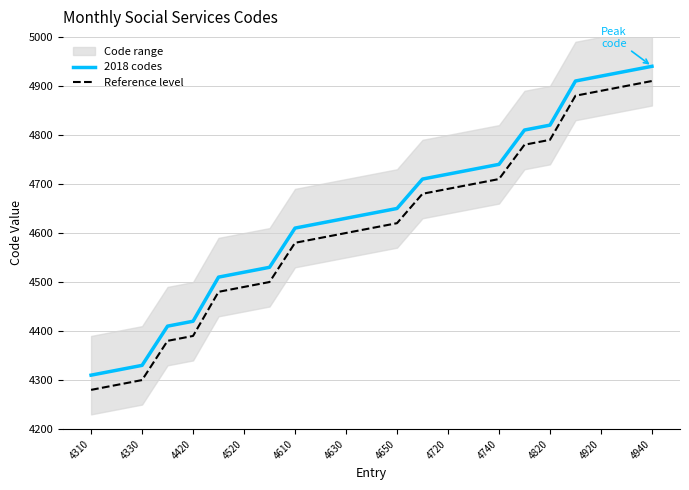

Is it true that 2018 codes equals 4610 at 4610?

True